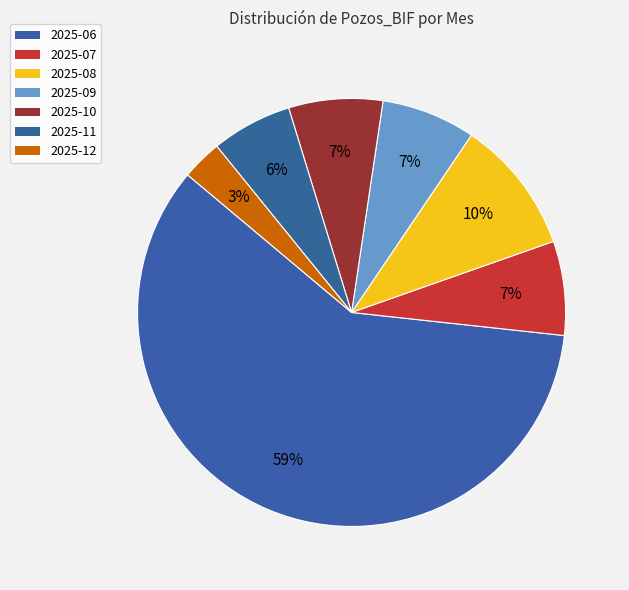

What is the majority slice?

2025-06